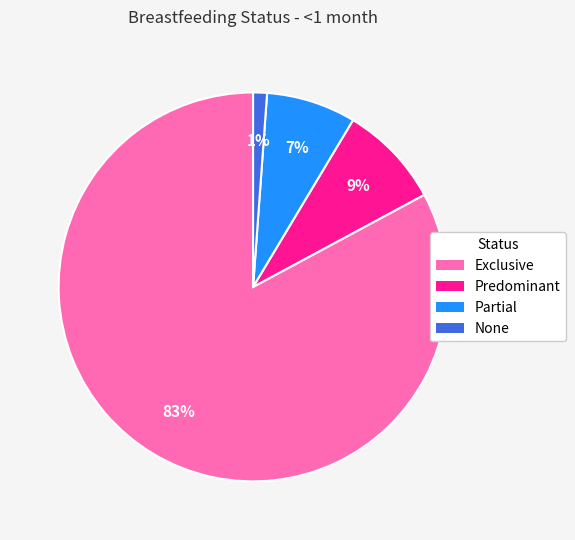

Which has a higher value, Partial or Exclusive?

Exclusive